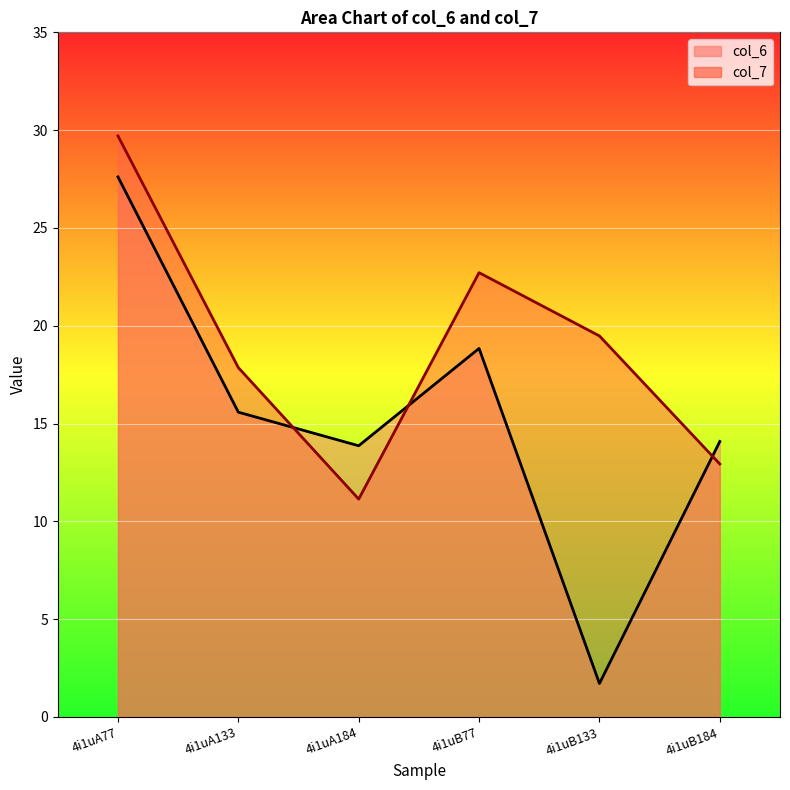

How many times do col_7 and col_6 cross each other?

3